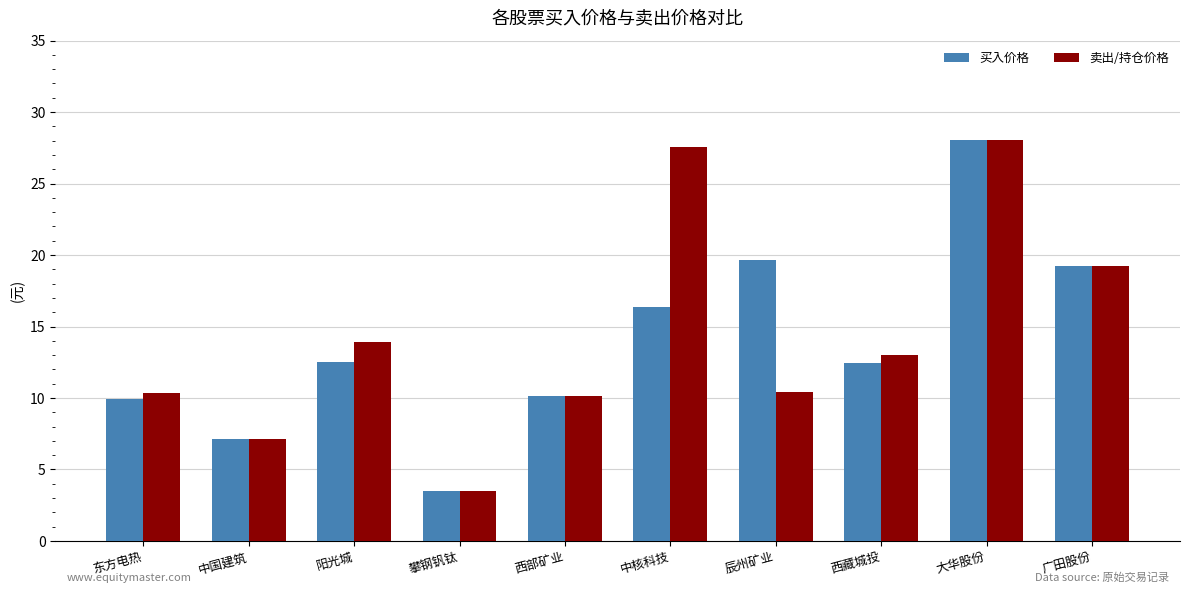

Which series has the largest total across all categories?

卖出/持仓价格